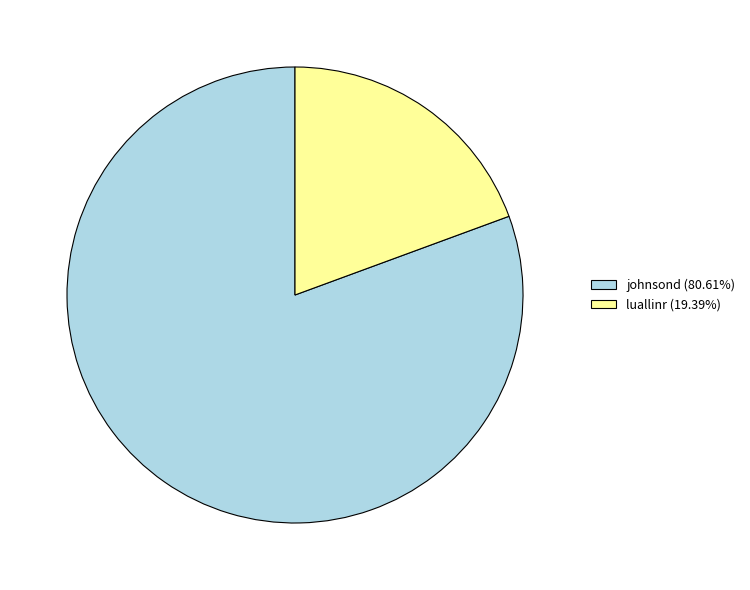

How many segments does this pie chart have?

2